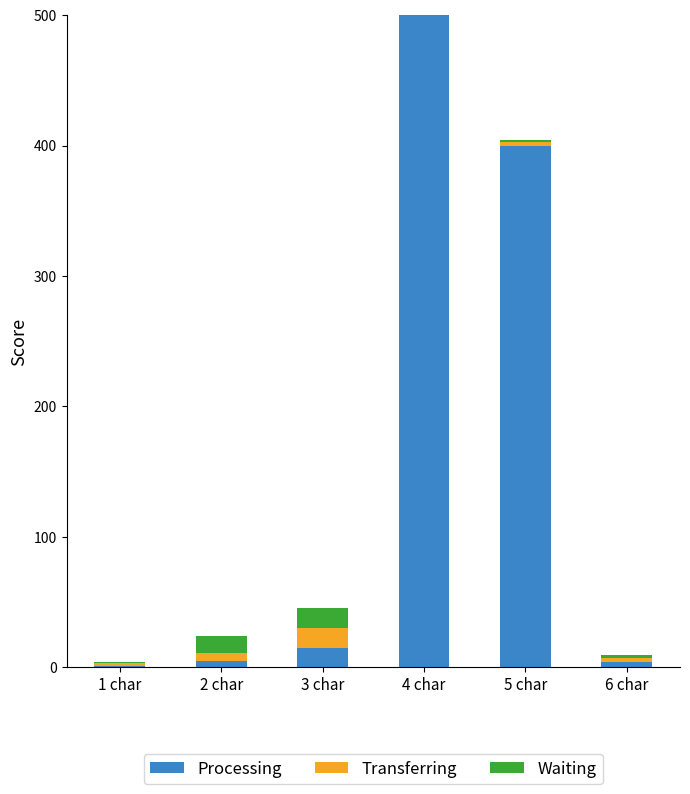

What is the sum of all Processing values?

925